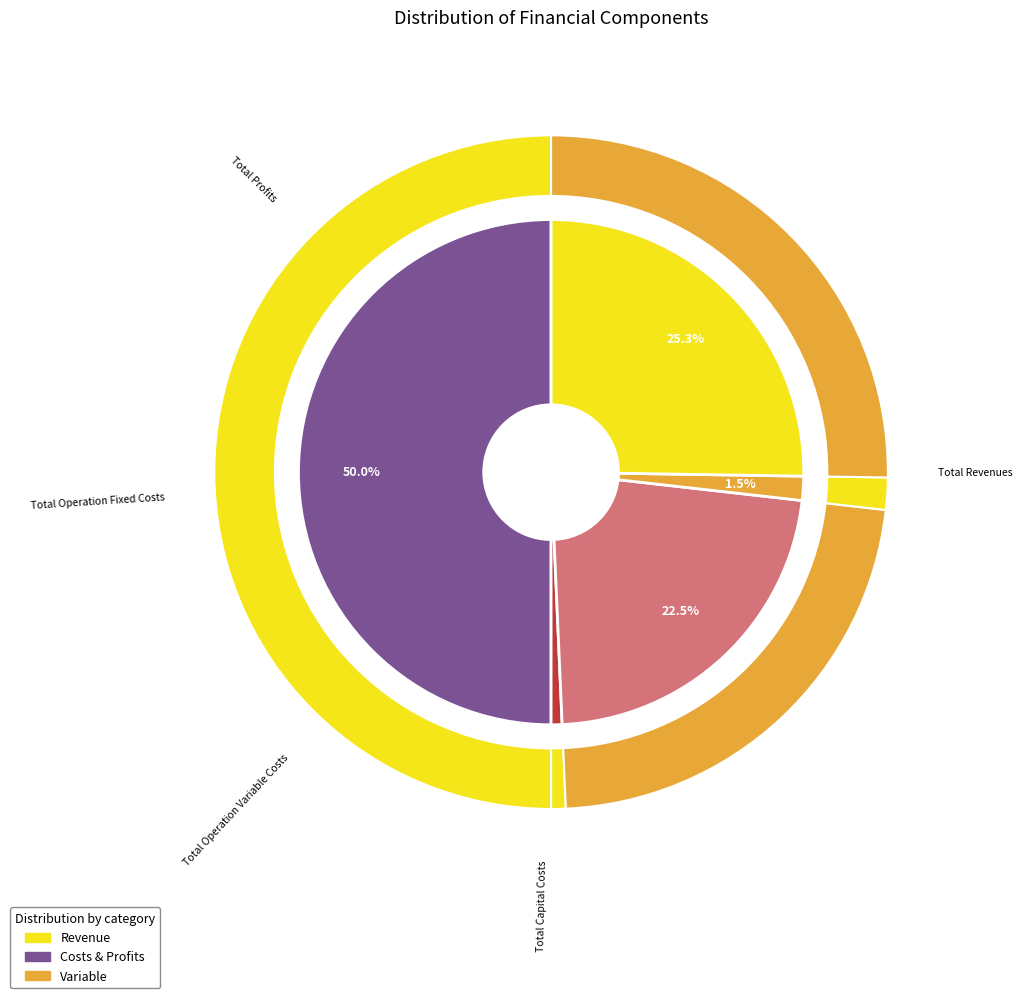

To the nearest percent, what is the difference between the largest and smallest slice percentages?

49%